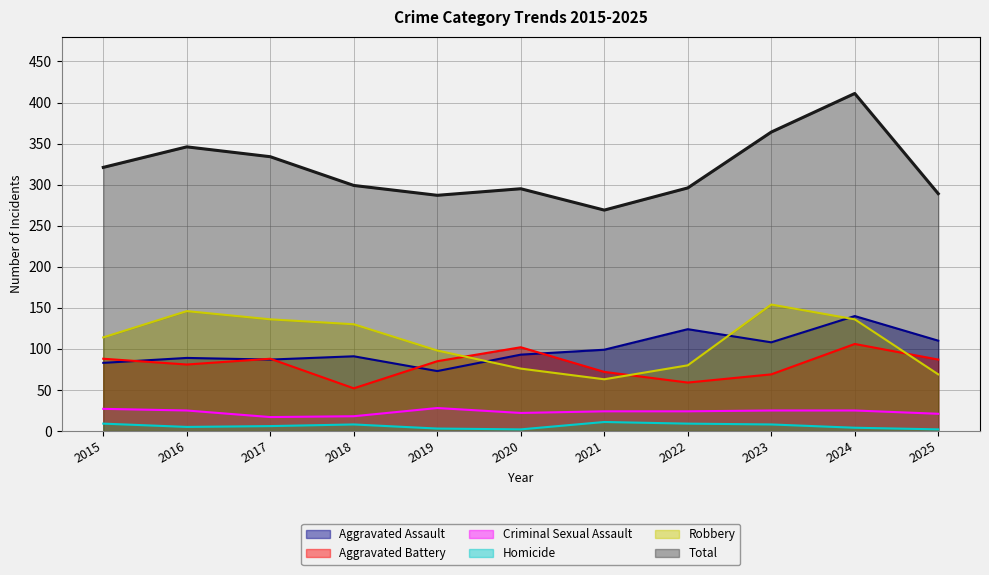

What is the value of the Total point at the 3rd from the left?

334